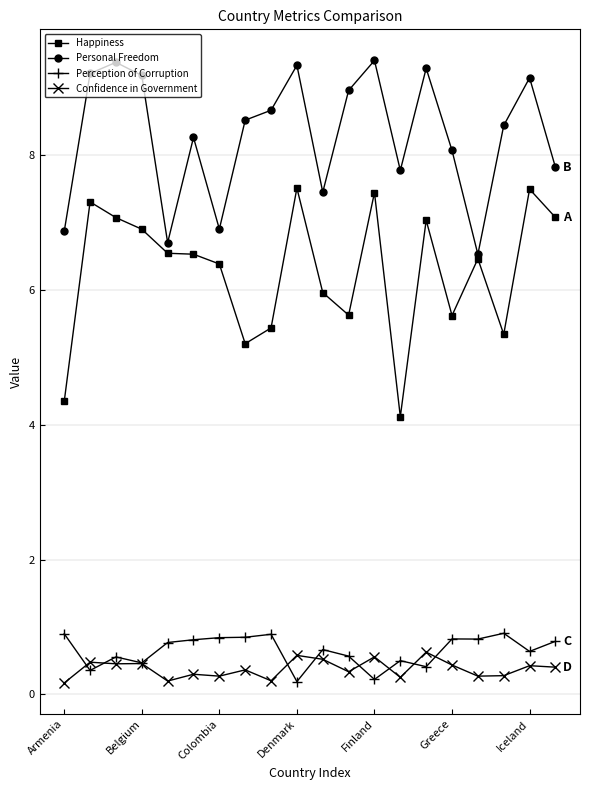

Does the chart have visible grid lines?

Yes